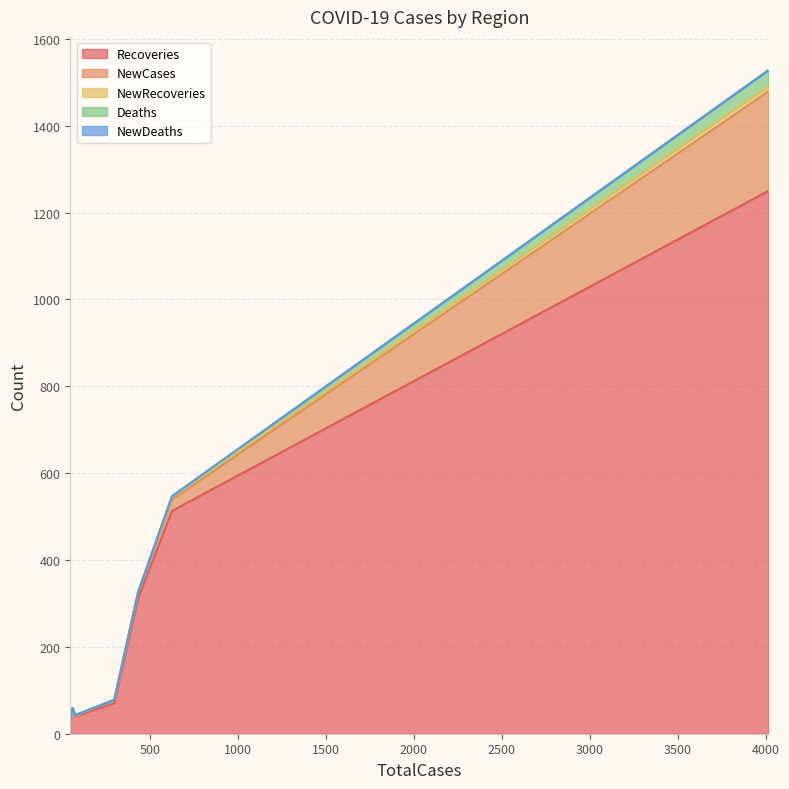

True or false: NewDeaths has a value of -1 at Banteay Meanchey.

False